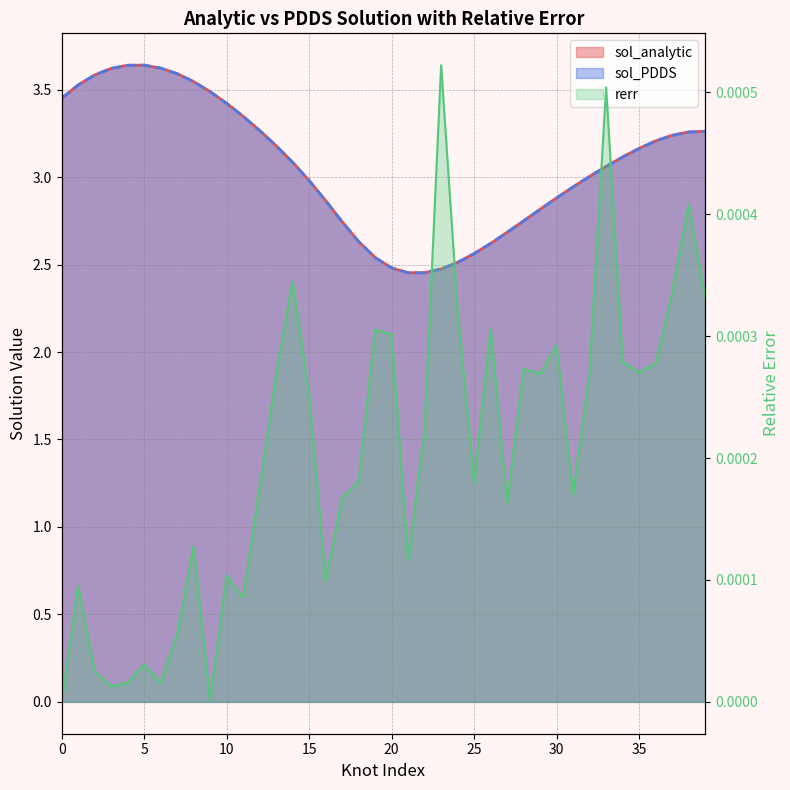

What is the difference between the sol_analytic values at 12 and 4?

0.4